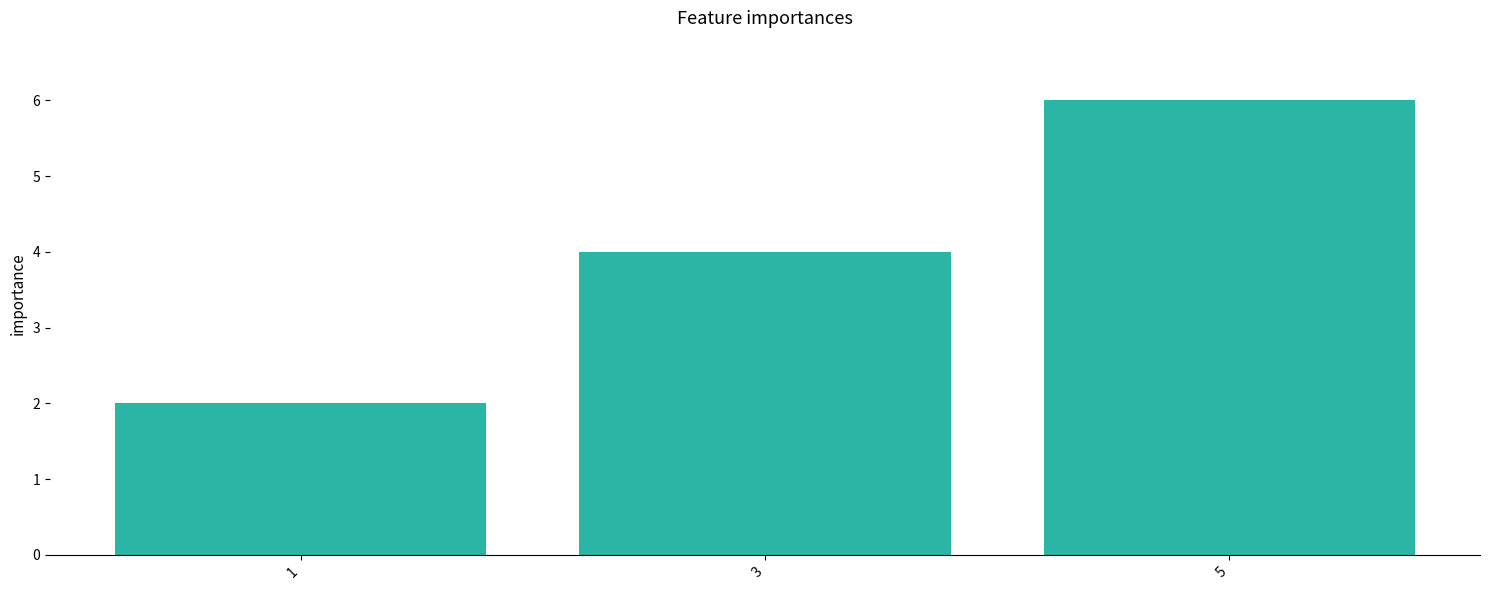

What is the change in value from 1 to 3?

+2